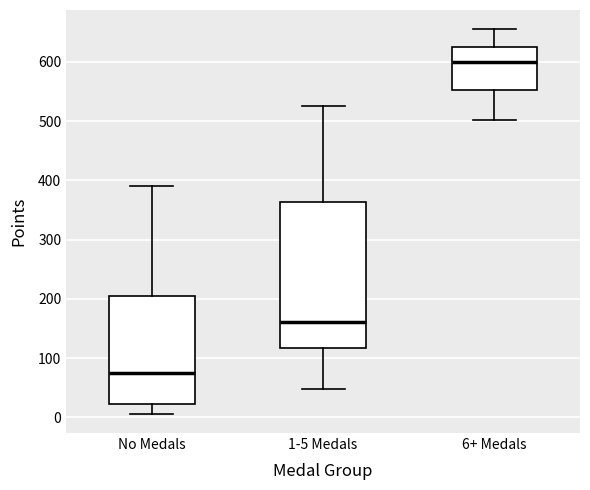

Where does the lower whisker of the box for No Medals end on the y-axis? The values are not printed on the chart, so give them approximately, as read against the axis.

10